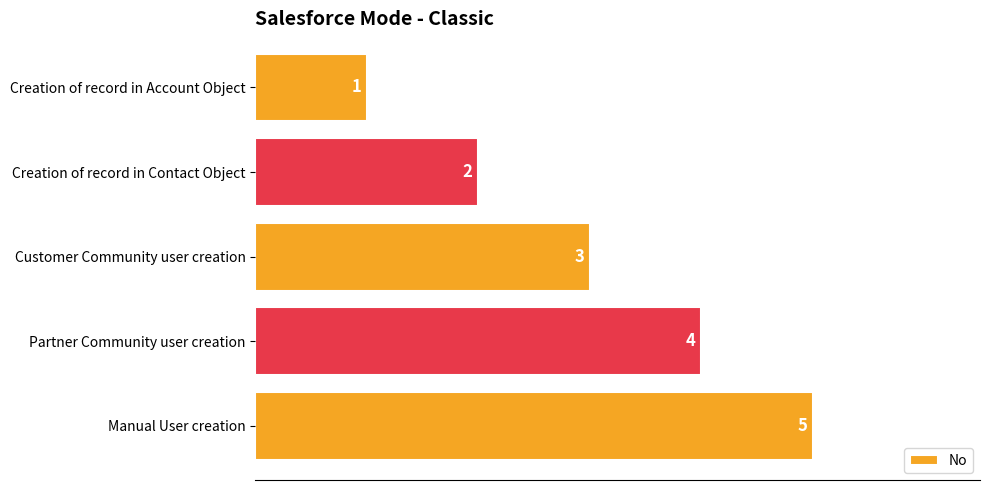

List the labels in order of value, smallest first.

Creation of record in Account Object, Creation of record in Contact Object, Customer Community user creation, Partner Community user creation, Manual User creation